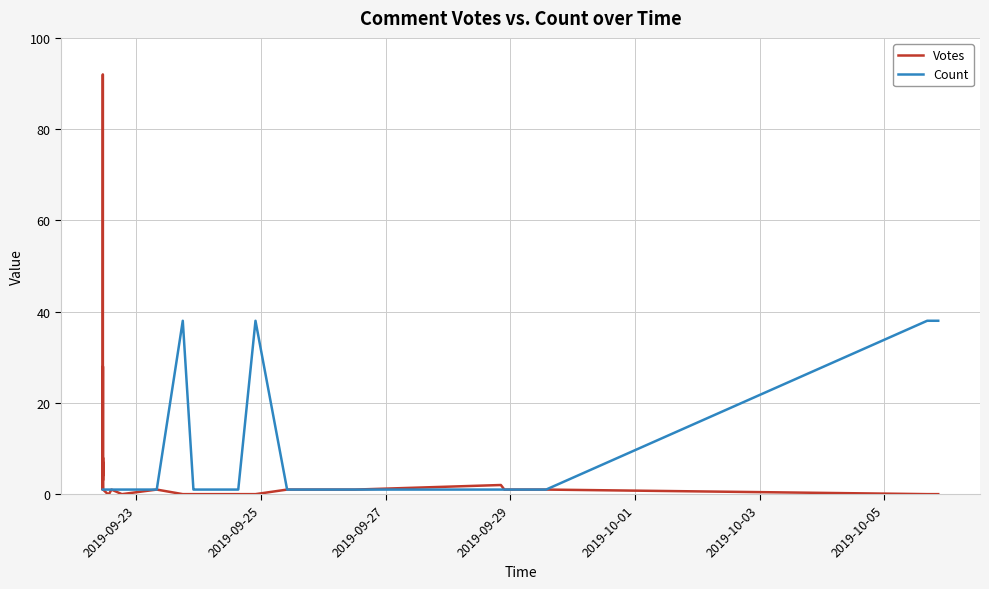

True or false: Count and Votes cross at least once.

False